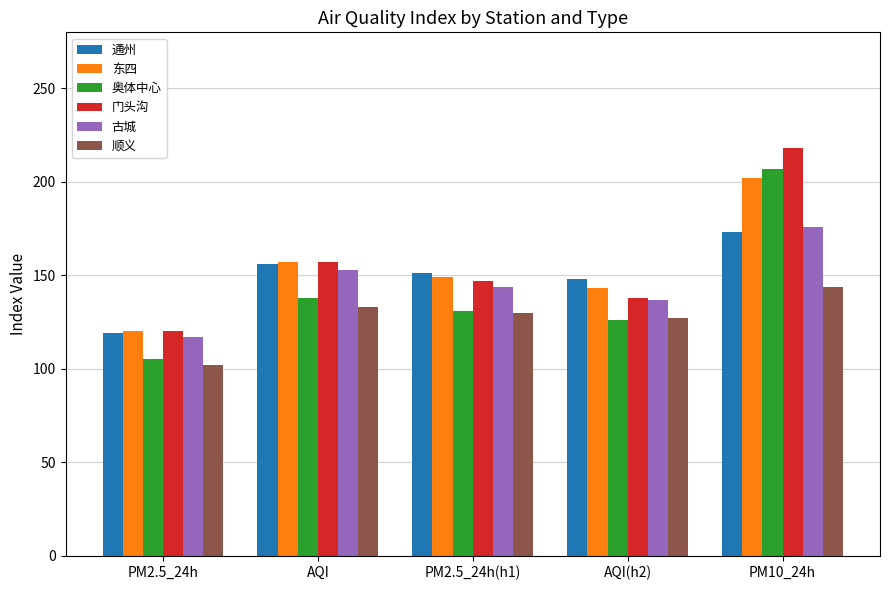

Reading left to right, transcribe all the data shown in this chart.

通州: 119	156	151	148	173
东四: 120	157	149	143	202
奥体中心: 105	138	131	126	207
门头沟: 120	157	147	138	218
古城: 117	153	144	137	176
顺义: 102	133	130	127	144